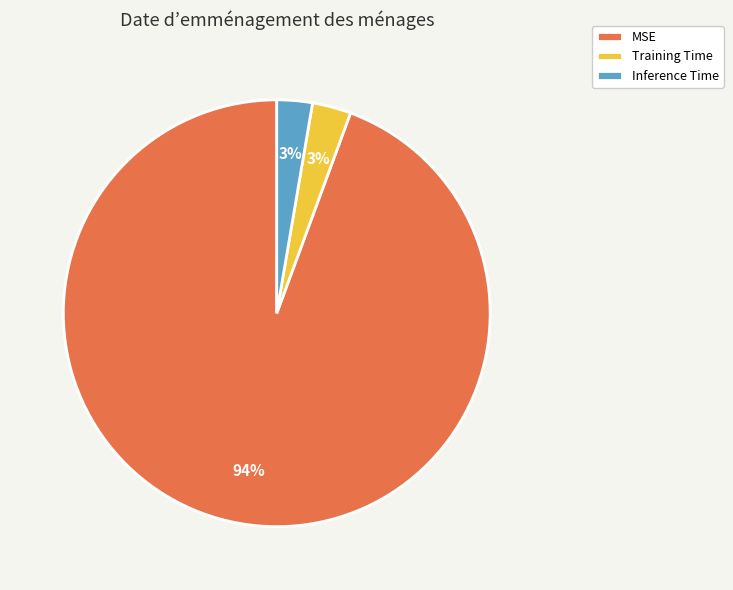

Combined, do MSE and Training Time account for over 50%?

Yes